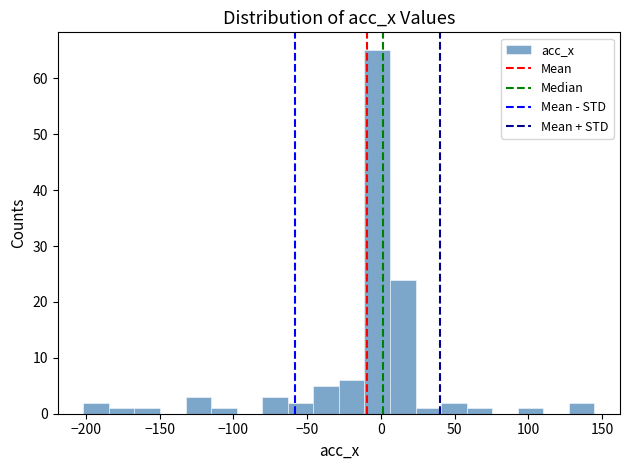

Read against the x-axis, roughly where is the centre of the tallest bar?

0